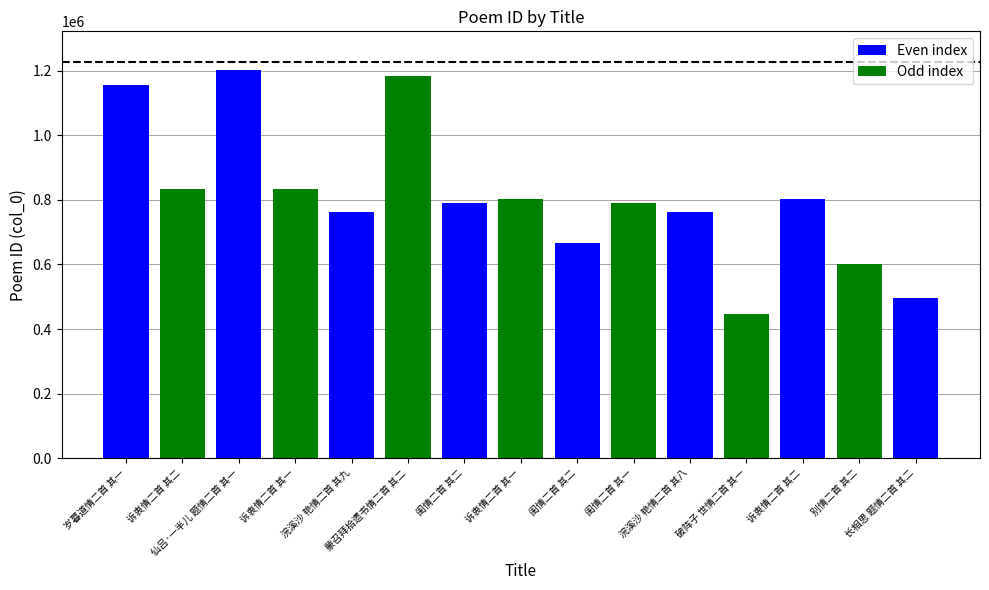

What is the label of the 4th bar from the left?

诉衷情二首 其一